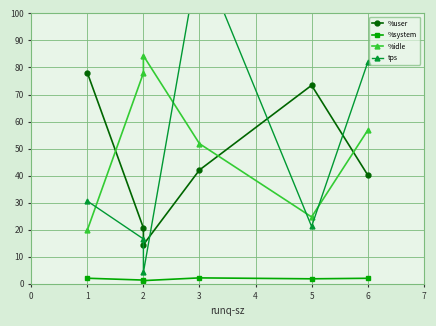

Between 1 and 3, which series saw the biggest shift?

tps